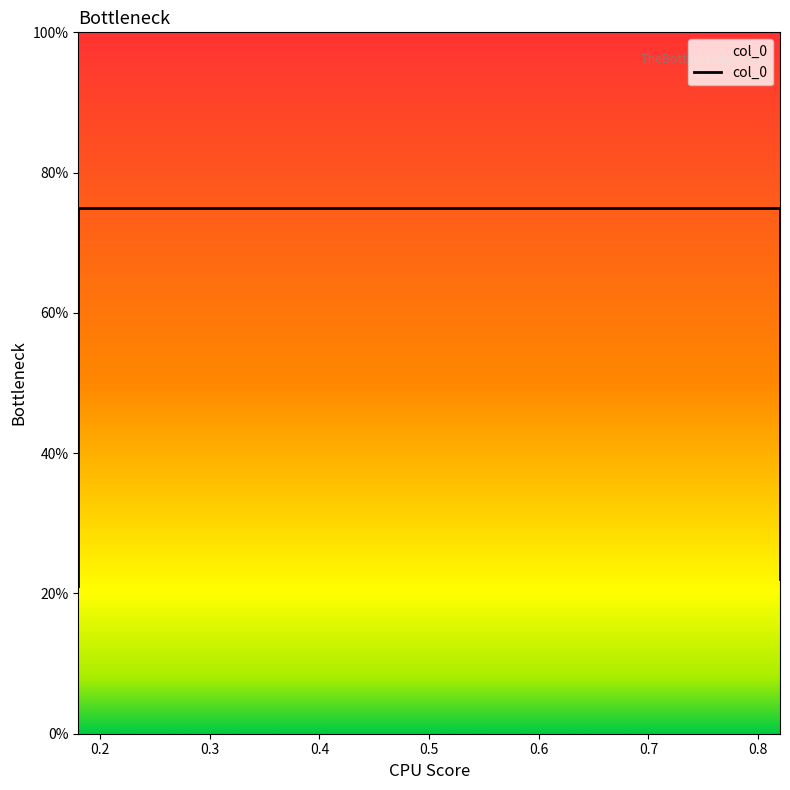

What is the greatest value displayed?

0.8